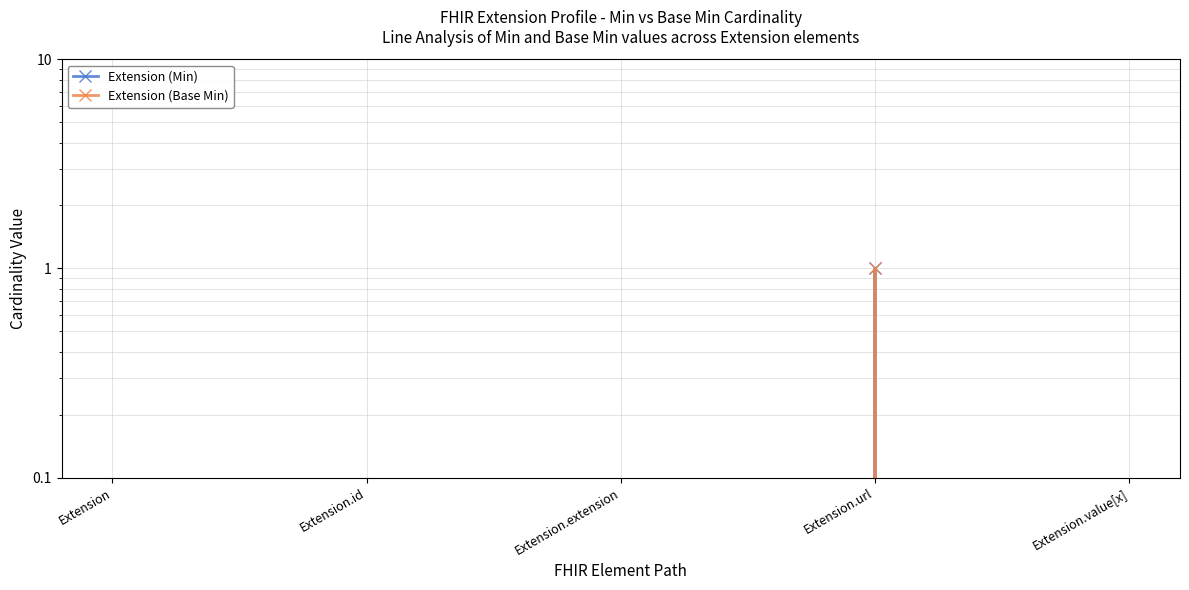

Which series has the largest range (max minus min)?

Extension (Min)